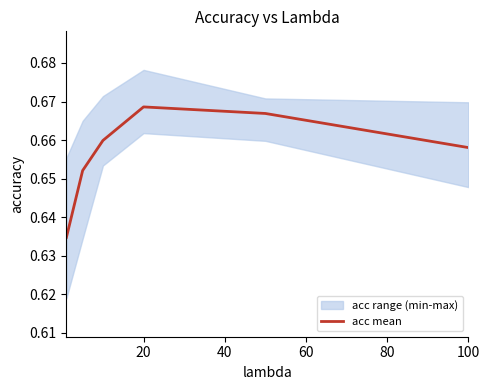

What is the sum of the values at 60 and 40?

1.3